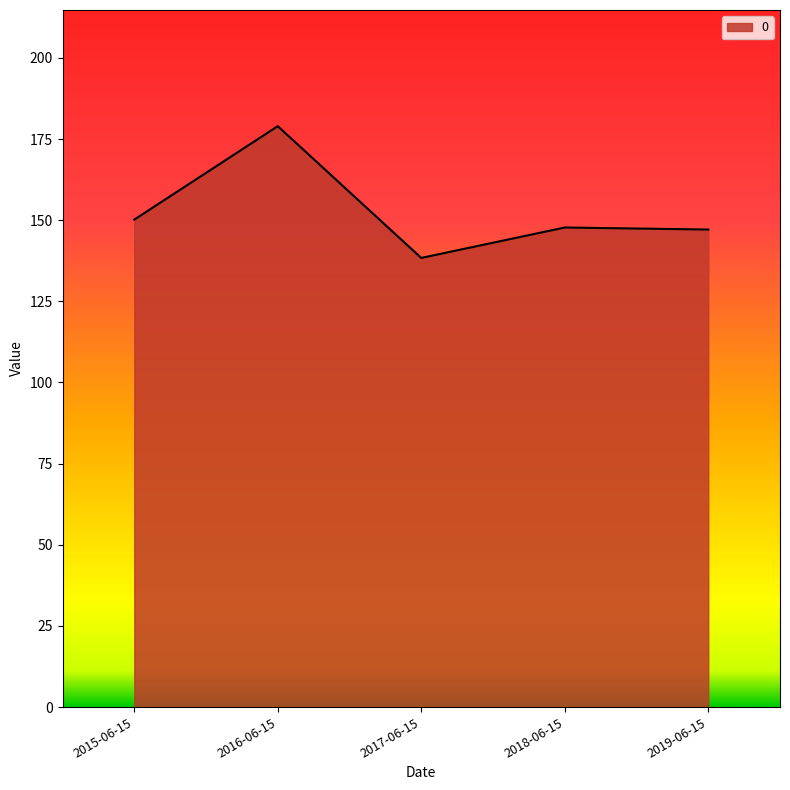

What is the change in value from 2017-06-15 to 2018-06-15?

+9.4